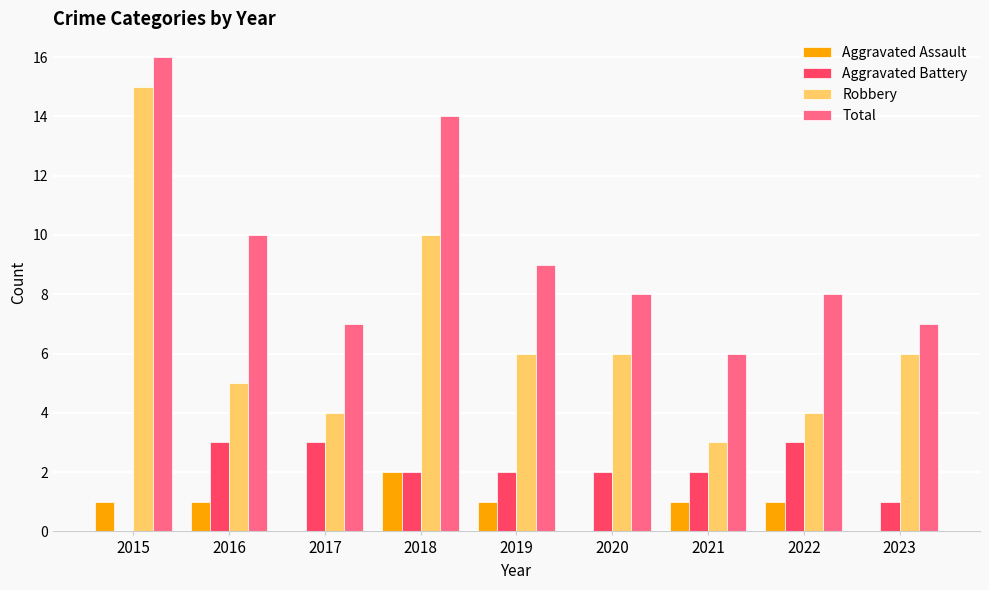

What are all the series names shown in the legend?

Aggravated Assault, Aggravated Battery, Robbery, Total